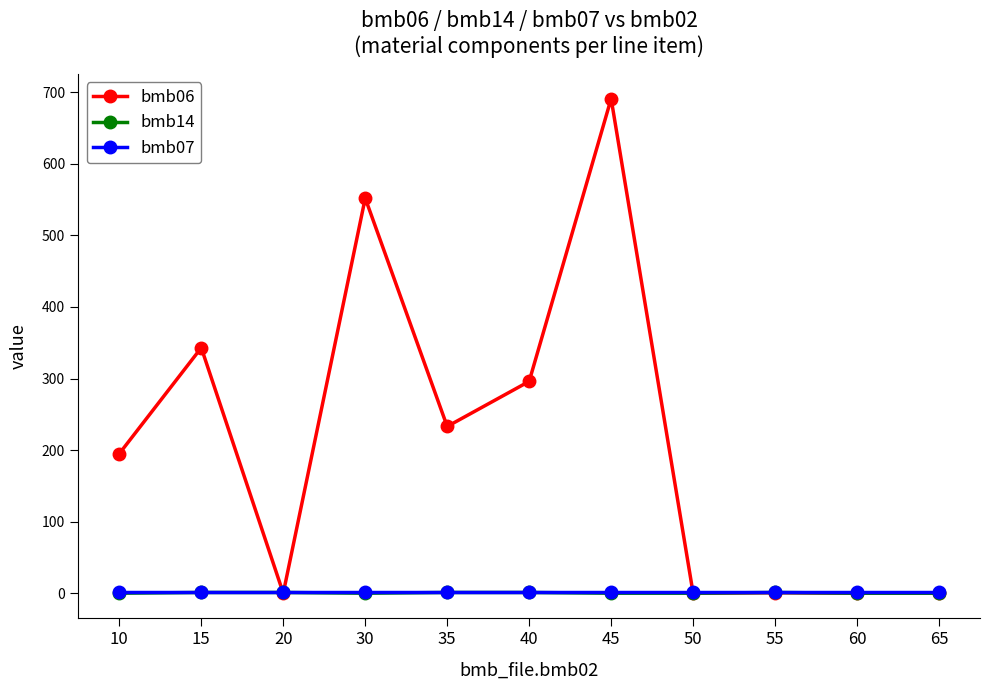

Is the value of bmb06 at 45 greater than the value of bmb07 at 10?

Yes